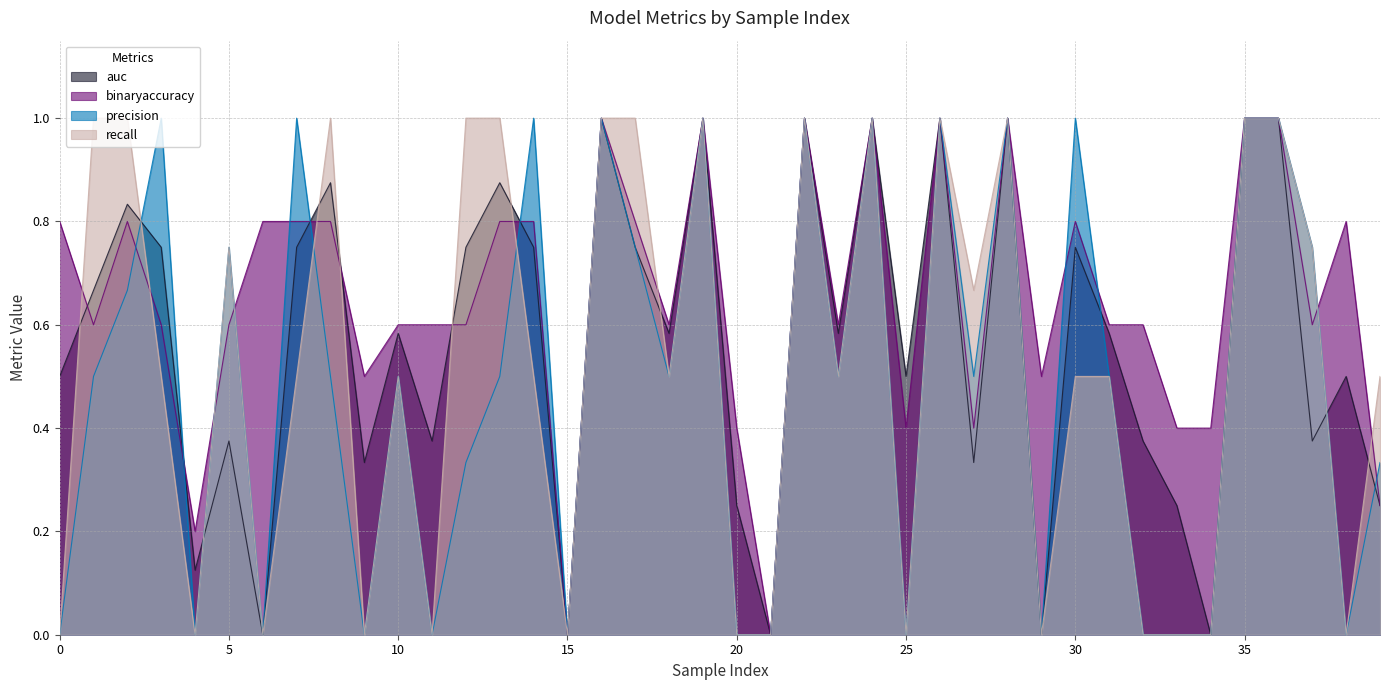

Where is the first local minimum for auc?

4